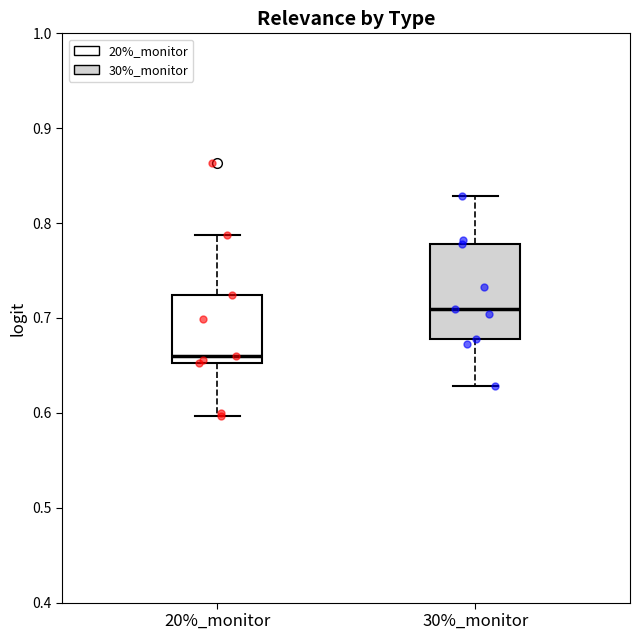

Where does the upper whisker of the box for 30%_monitor end on the y-axis? The values are not printed on the chart, so give them approximately, as read against the axis.

0.83